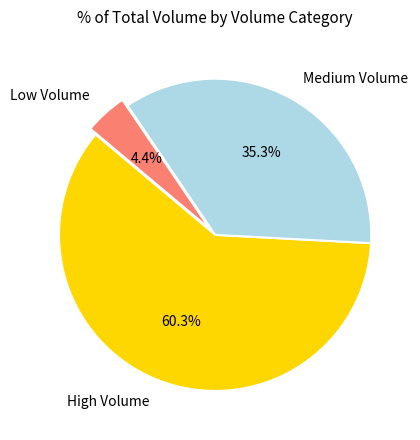

Does Low Volume represent more than half of the total?

No